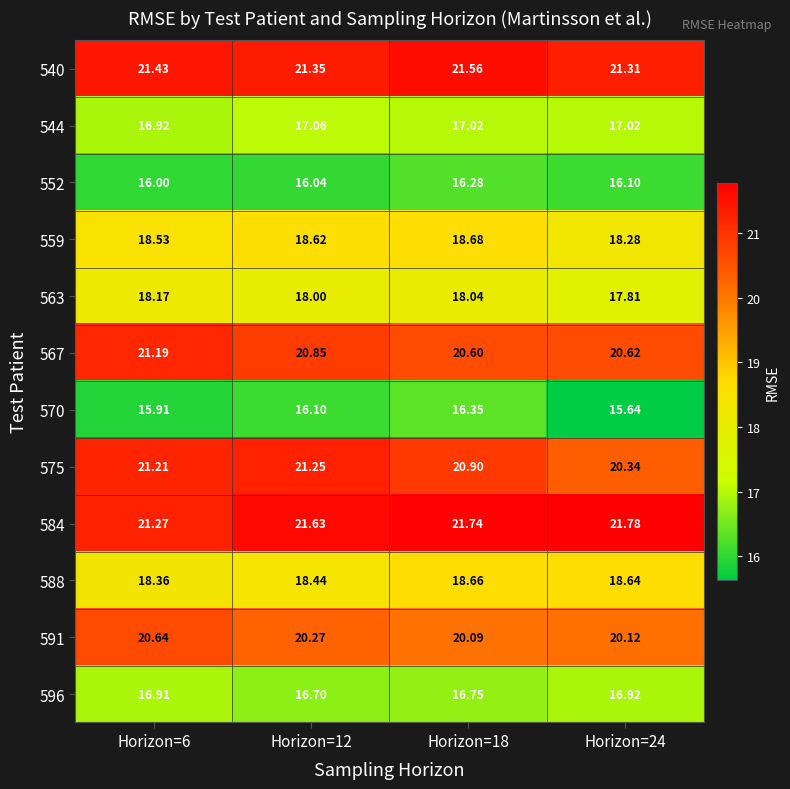

Is the value of 567 at Horizon=6 greater than the value of 552 at Horizon=24?

Yes